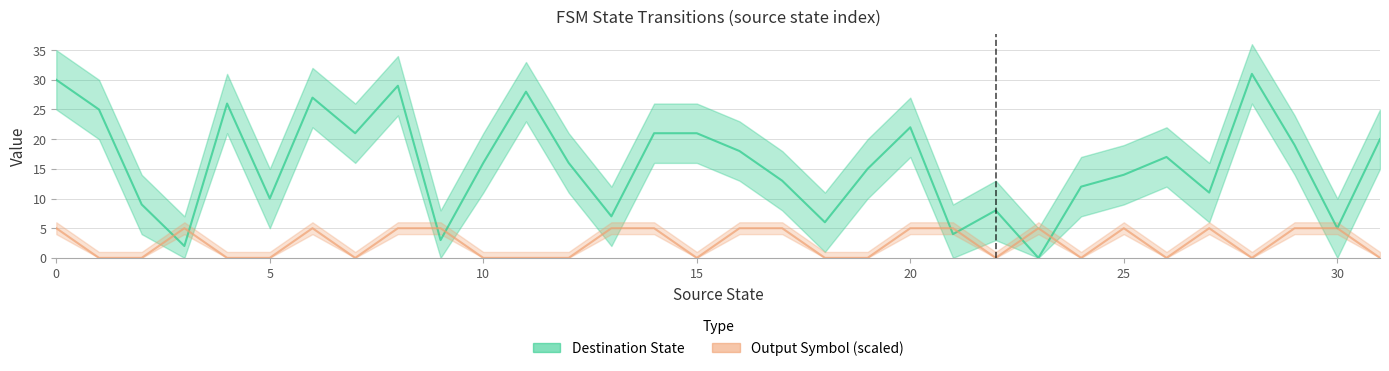

The value of Output Symbol (scaled) at 19 is 0. True or false?

True